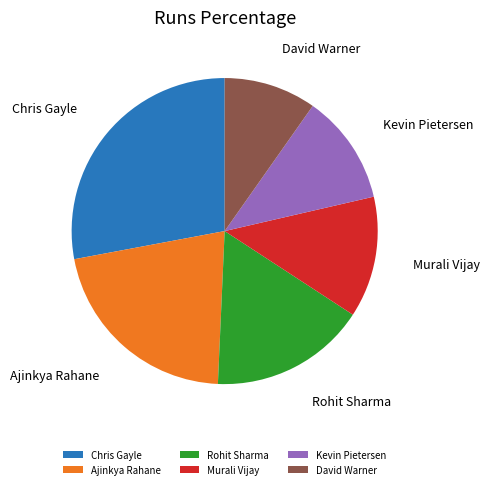

Approximately how many times larger is the value at Ajinkya Rahane compared to Chris Gayle?

0.8